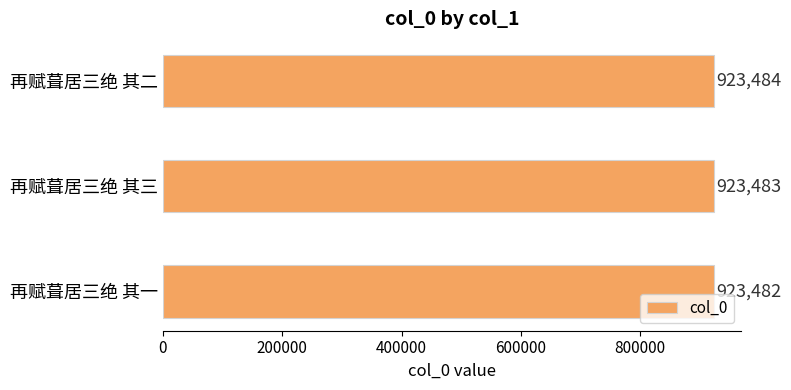

Rank the categories by value from highest to lowest.

再赋葺居三绝 其二, 再赋葺居三绝 其三, 再赋葺居三绝 其一